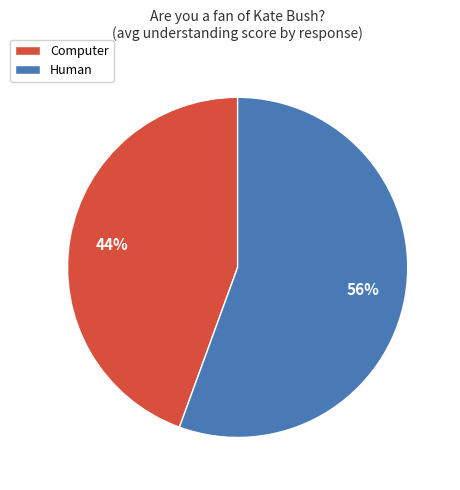

Rank the categories by value from highest to lowest.

Human, Computer